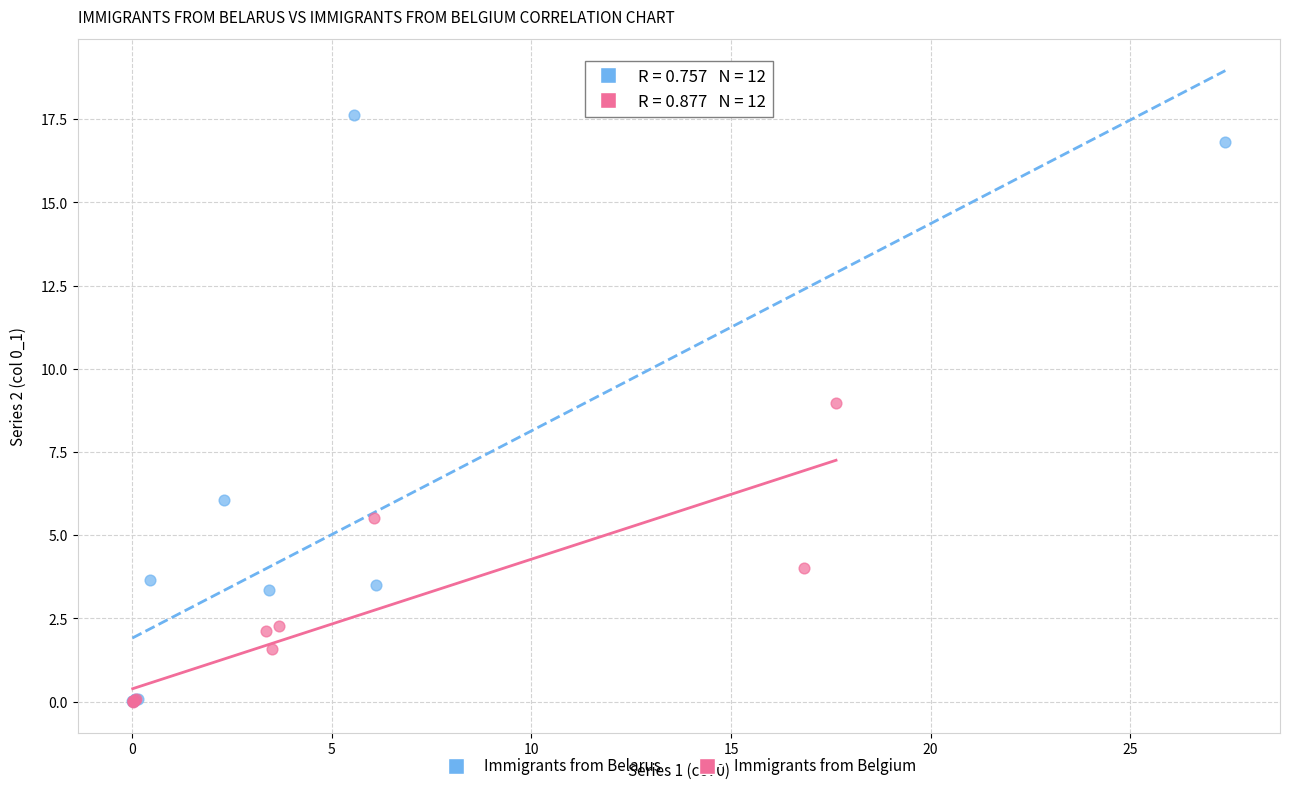

Which series has the largest Y range (max minus min)?

Immigrants from Belarus